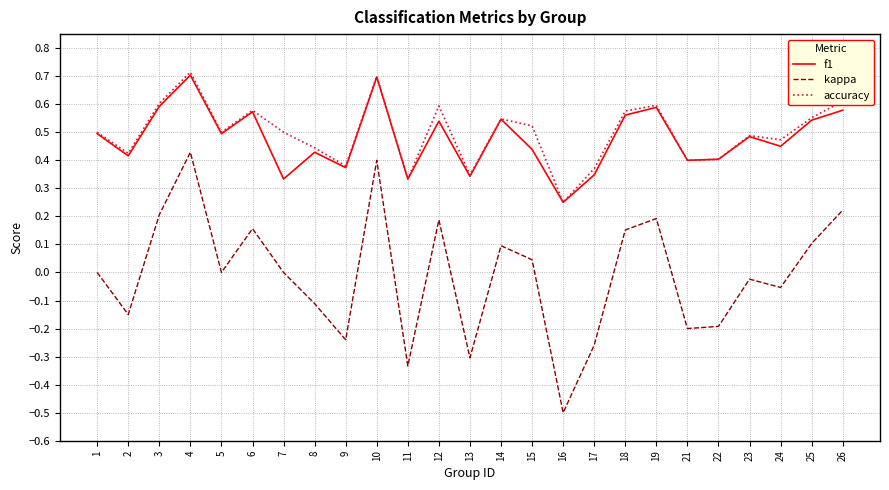

True or false: accuracy and kappa intersect in this chart.

False